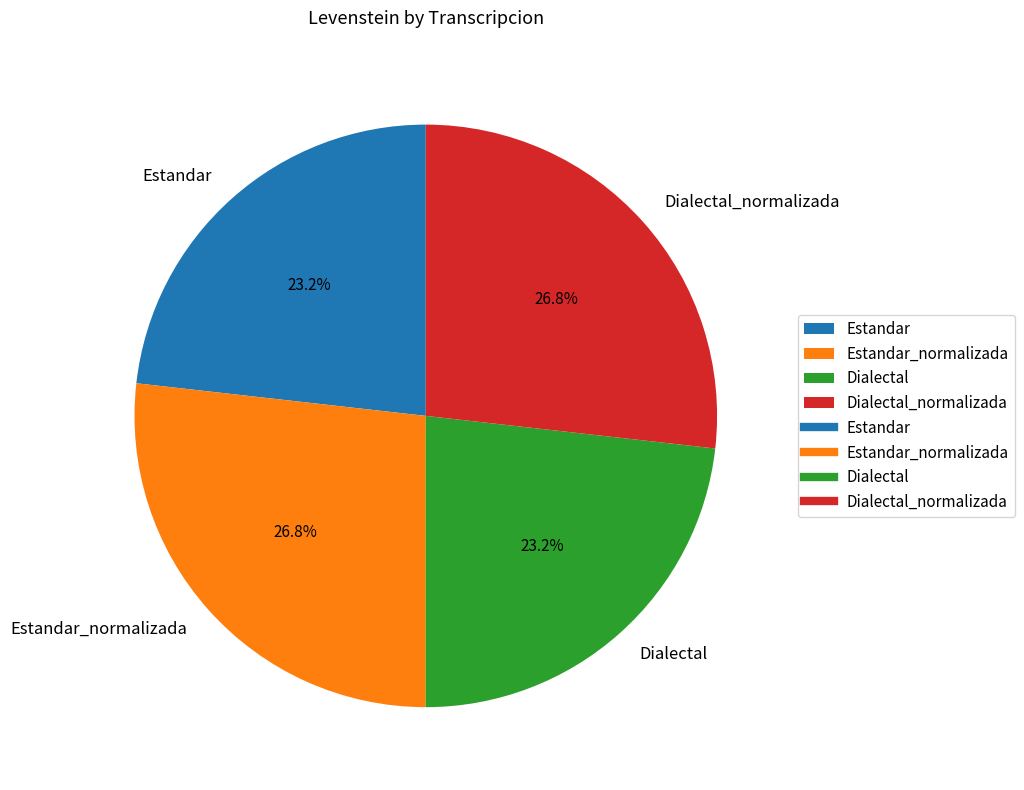

Is there any slice that represents more than half of the pie?

No